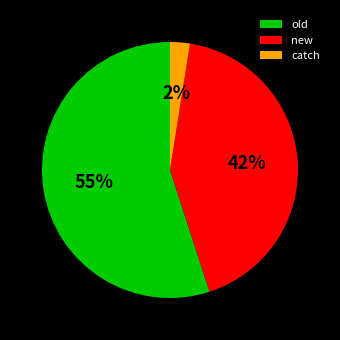

Which category has the biggest portion of the pie?

old